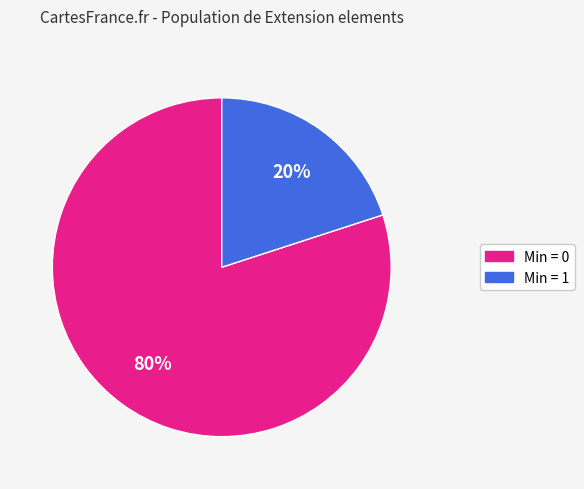

Is there a majority slice in this chart?

Yes